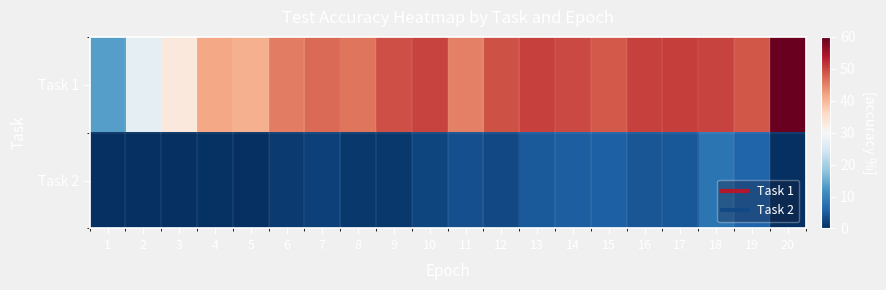

Reading left to right, list all the values displayed in this chart.

Task 1: 1=13.4	2=27.3	3=33.2	4=41.5	5=40.6	6=45.3	7=47.0	8=46.1	9=49.3	10=50.2	11=45.2	12=49.1	13=50.5	14=49.8	15=48.3	16=50.6	17=50.8	18=50.2	19=48.6	20=59.6
Task 2: 1=0.0	2=0.0	3=0.0	4=0.5	5=0.1	6=1.2	7=2.0	8=1.1	9=1.1	10=2.5	11=3.7	12=2.9	13=4.9	14=5.2	15=5.5	16=4.3	17=4.5	18=8.2	19=6.0	20=0.0